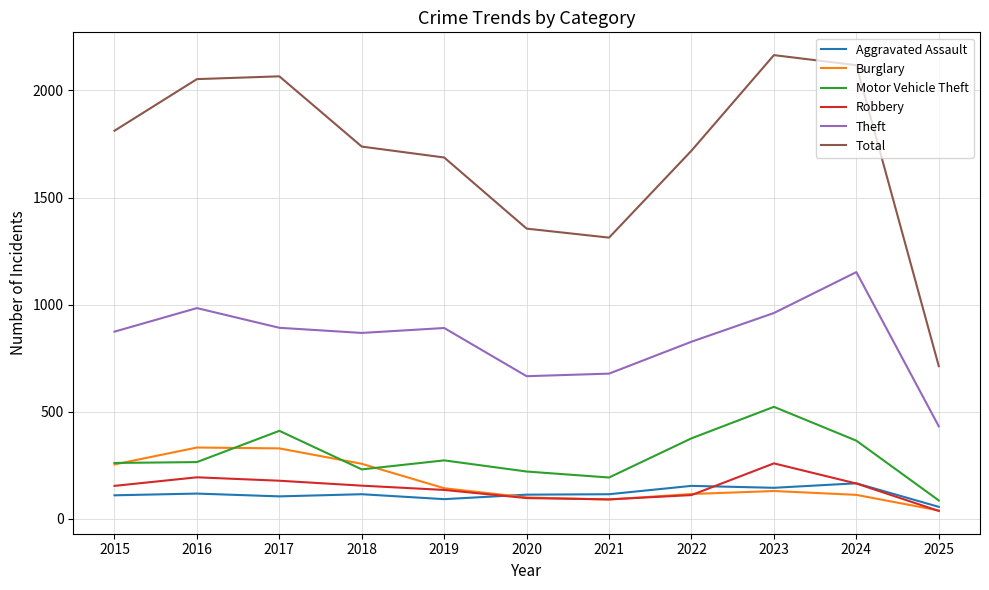

True or false: Total has more than 1 points higher than both neighbors.

True